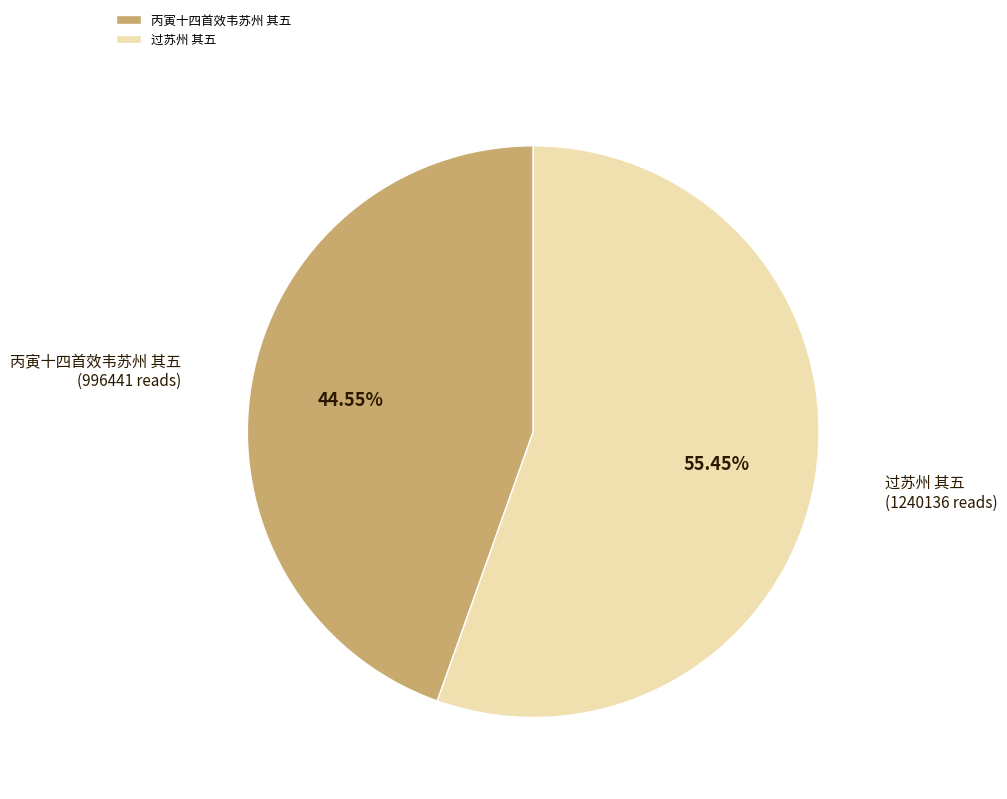

Approximately how many times larger is the value at 过苏州 其五 compared to 丙寅十四首效韦苏州 其五?

1.2